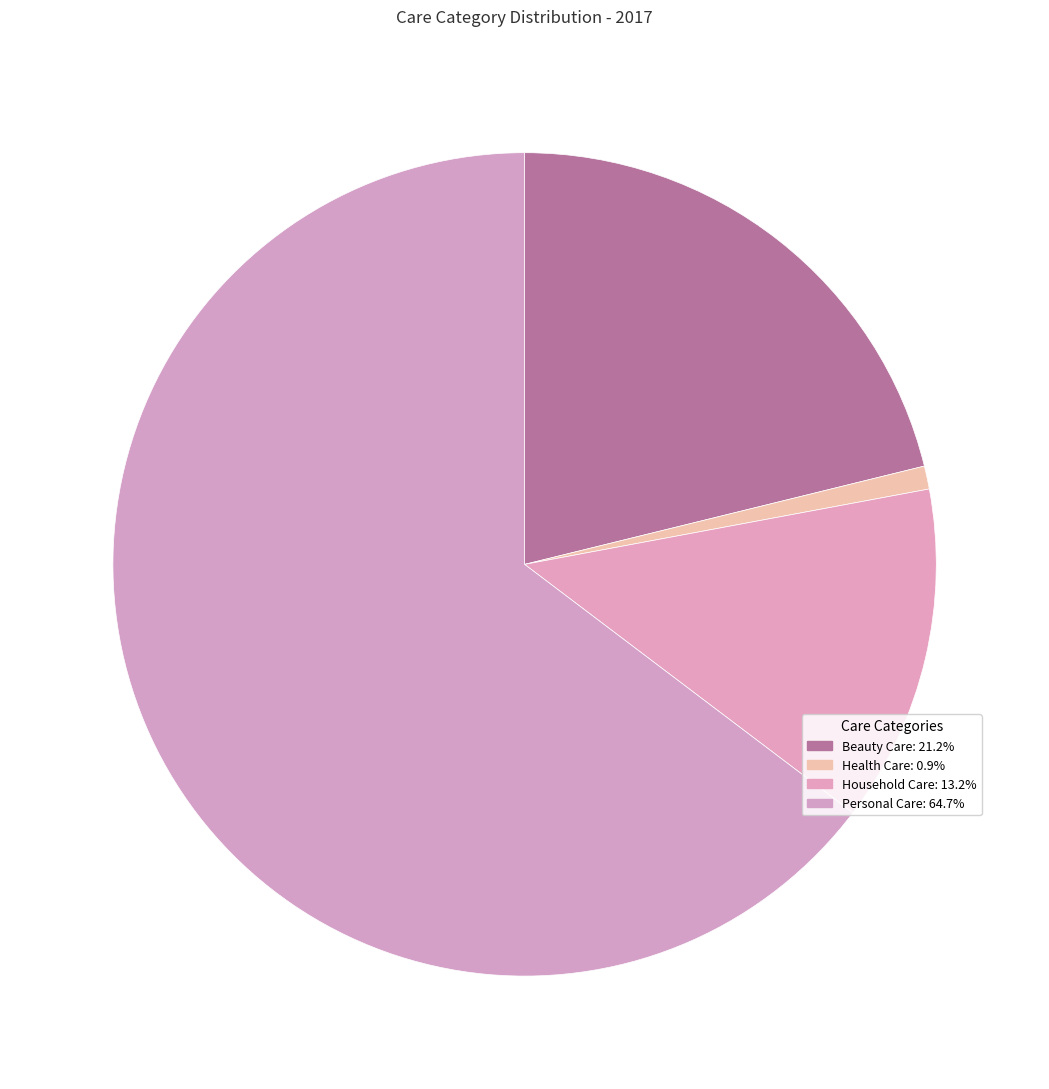

Do Personal Care and Beauty Care together represent more than half of the pie?

Yes